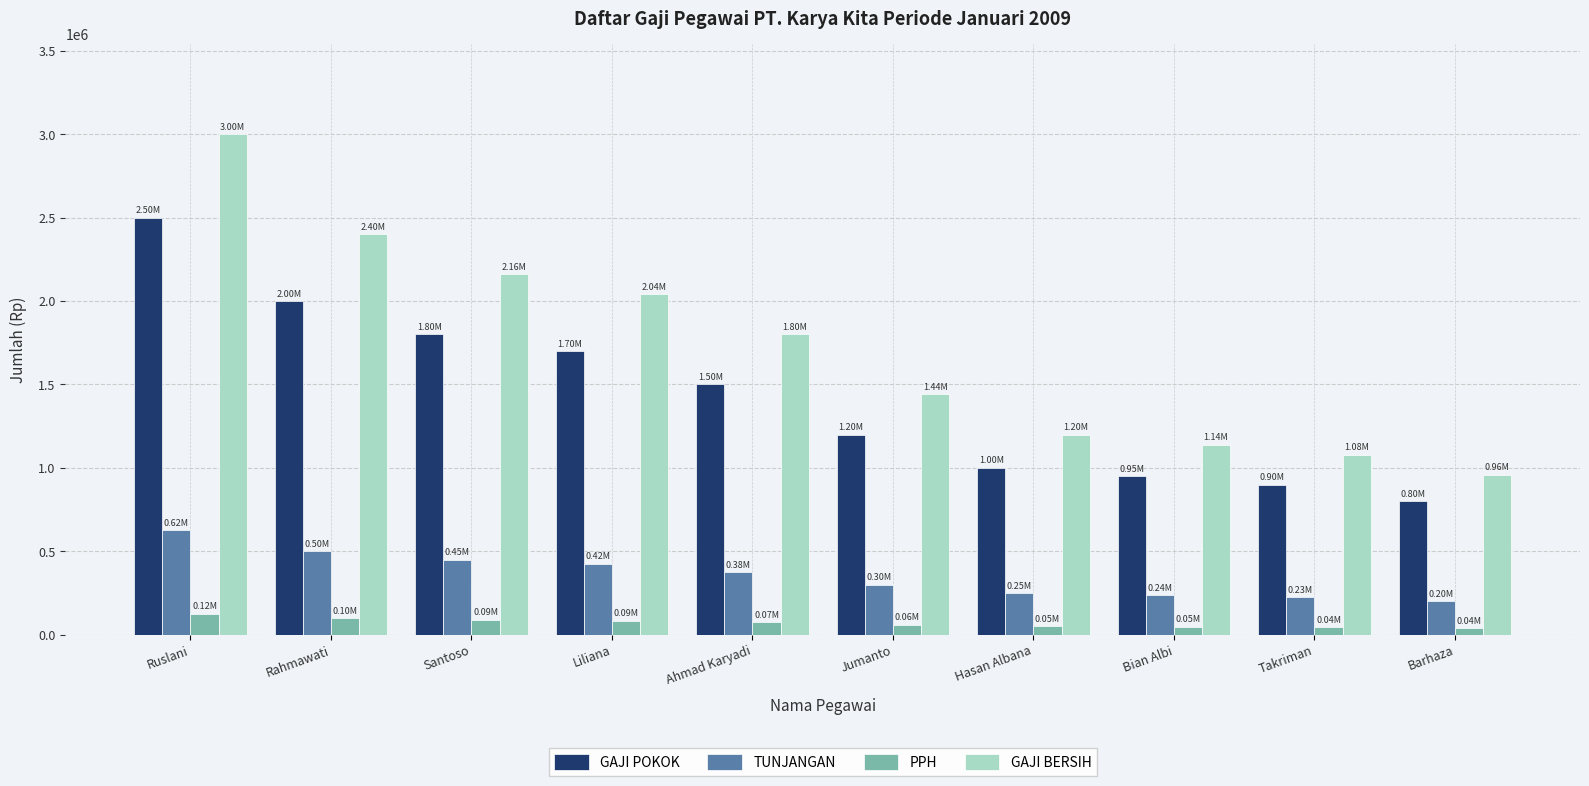

What is the highest value of the TUNJANGAN series?

625000